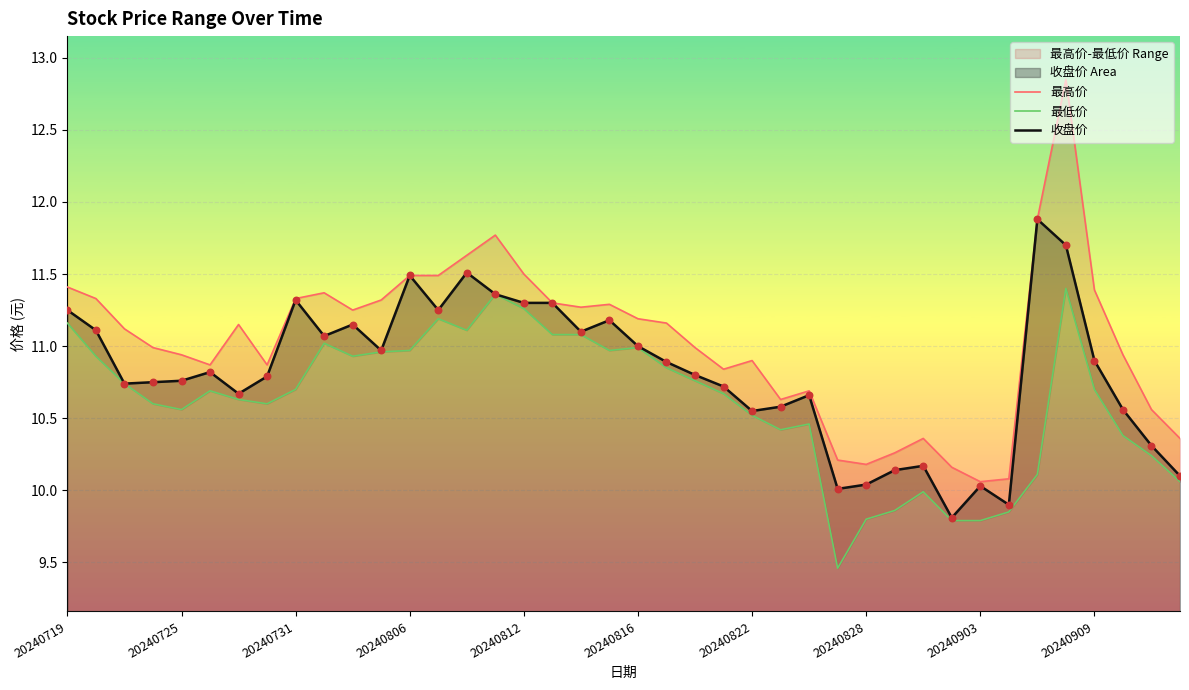

Which series contains the lowest Y value?

最低价